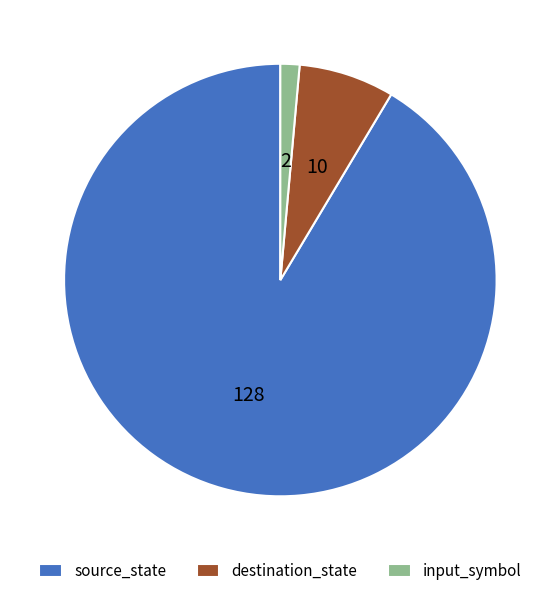

Is there any slice that represents more than half of the pie?

Yes